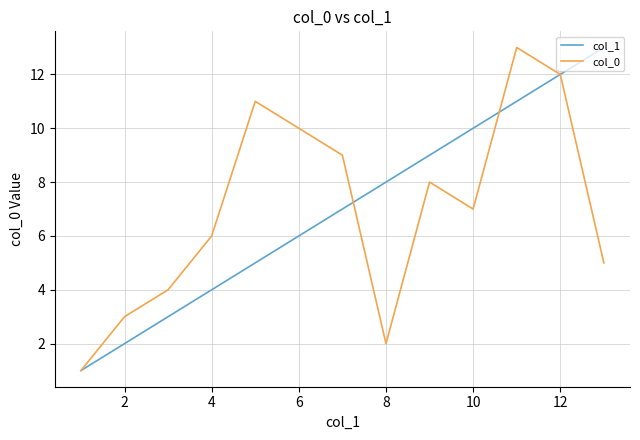

What is the greatest value displayed?

13